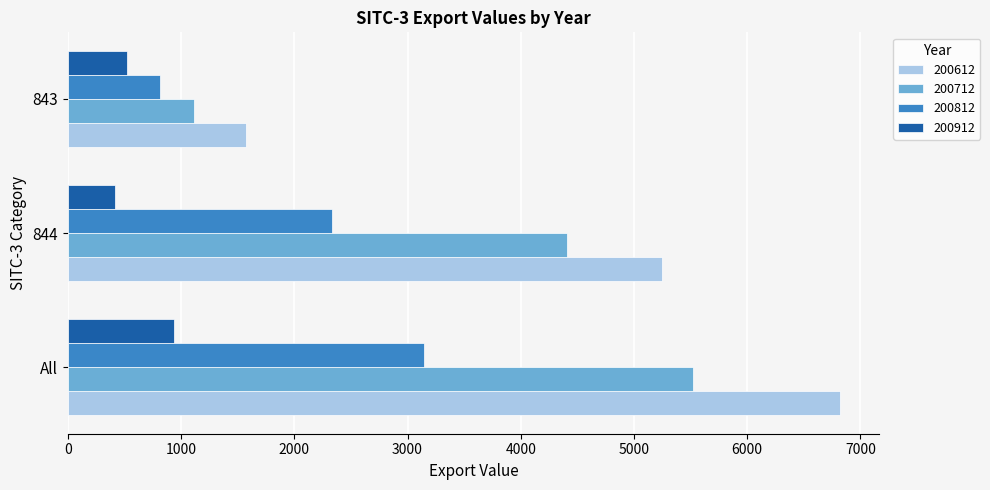

What is the minimum value shown in the chart?

412.1